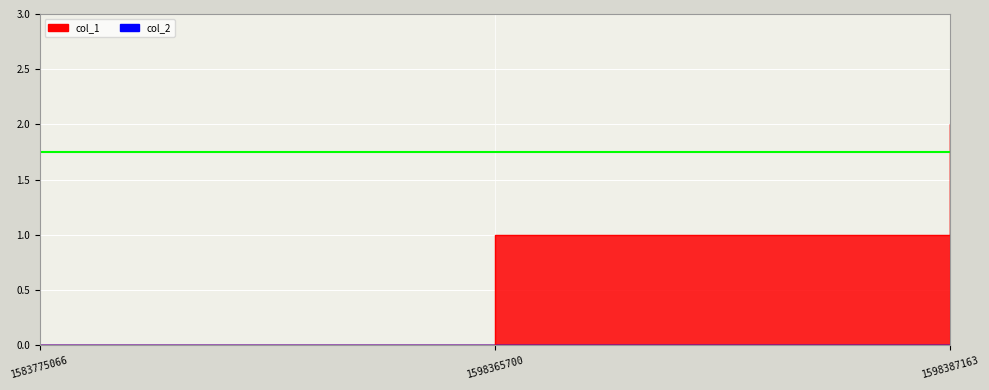

Which has a higher value, 1598365700 or 1583775066?

1598365700